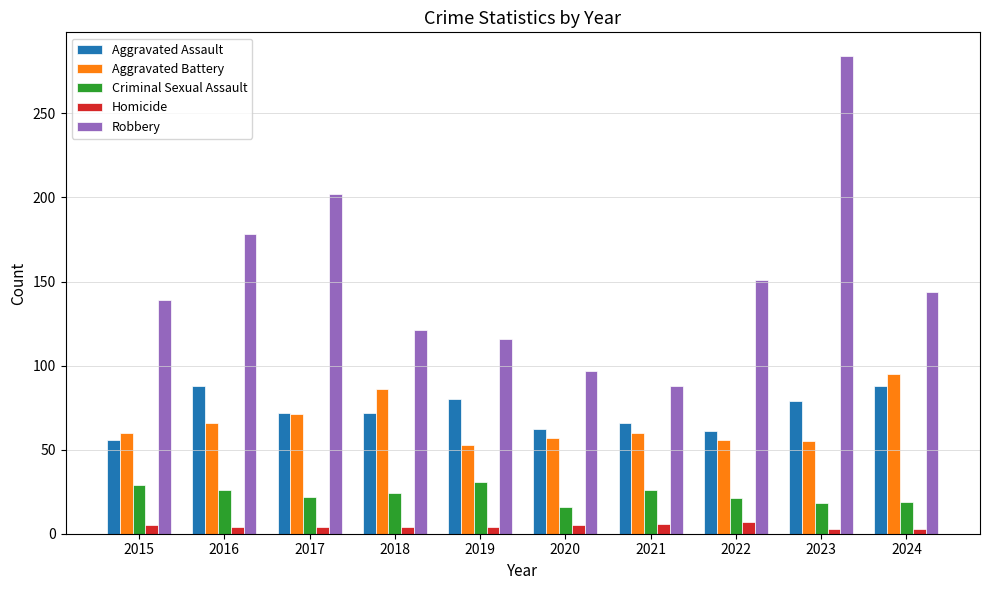

The Criminal Sexual Assault series shows 18 at 2023. True or false?

True